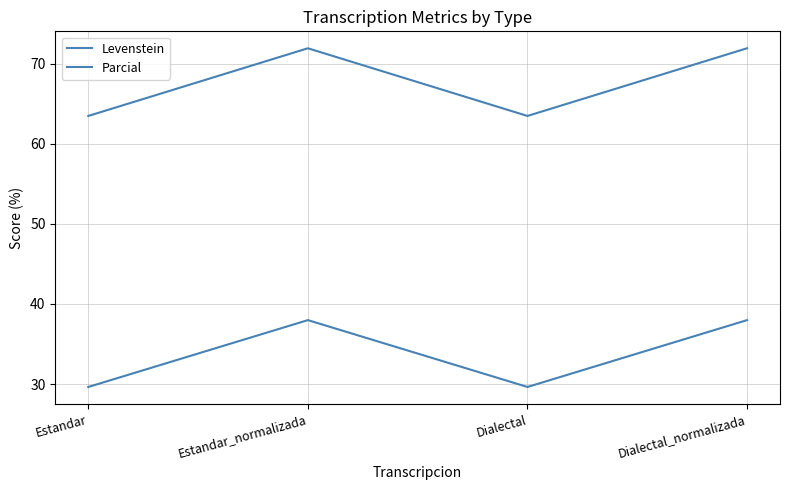

What is the value of the Levenstein point at the 1st from the left?

29.6